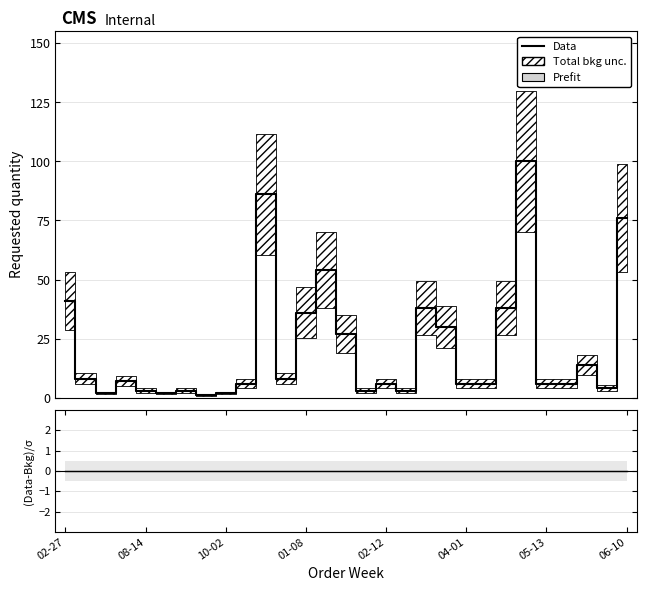

What is the value of the 8th point from the left?

1